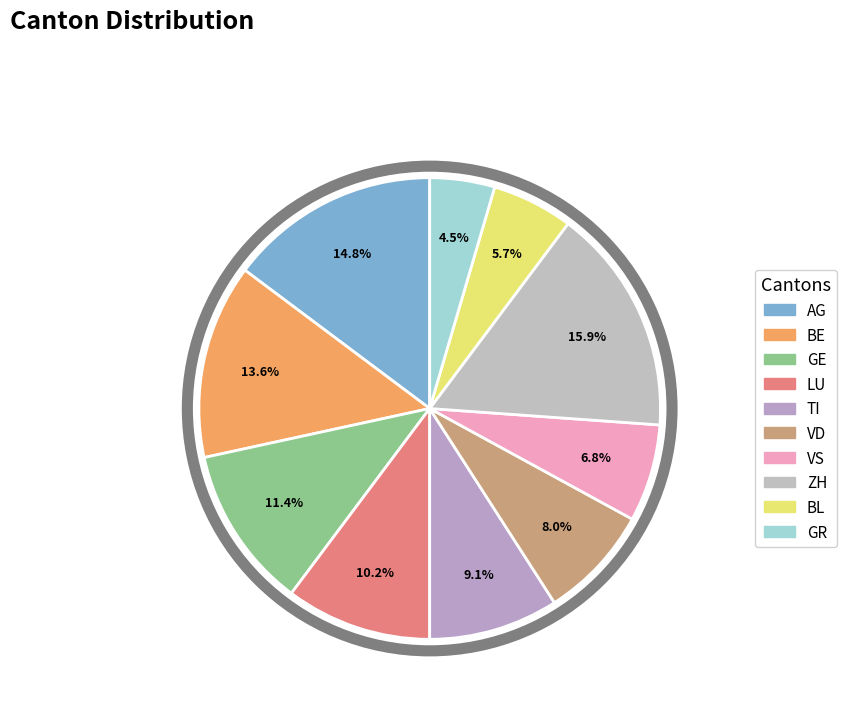

Rank the categories by value from highest to lowest.

ZH, AG, BE, GE, LU, TI, VD, VS, BL, GR